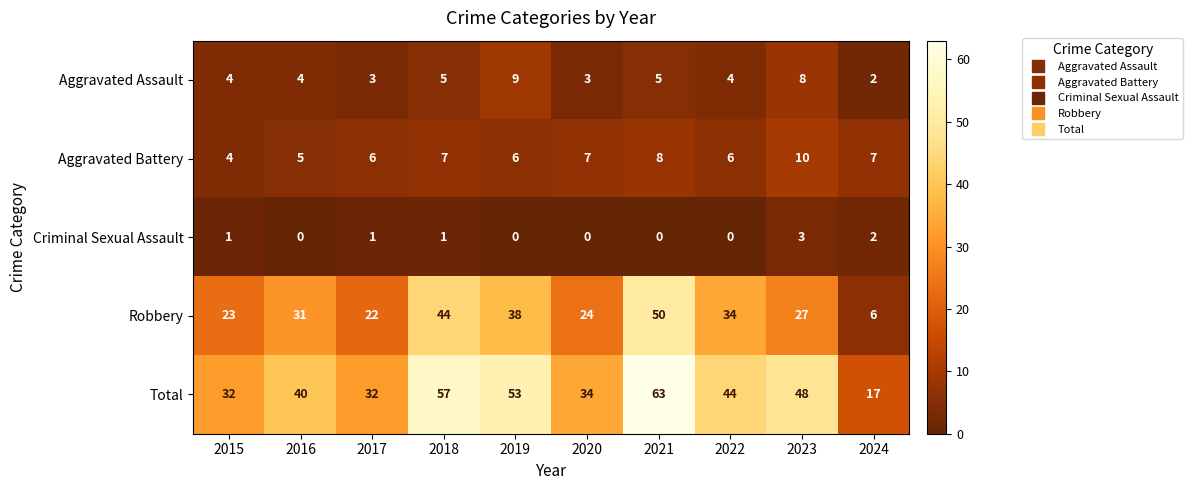

Between 2015 and 2023, which series saw the biggest shift?

Total